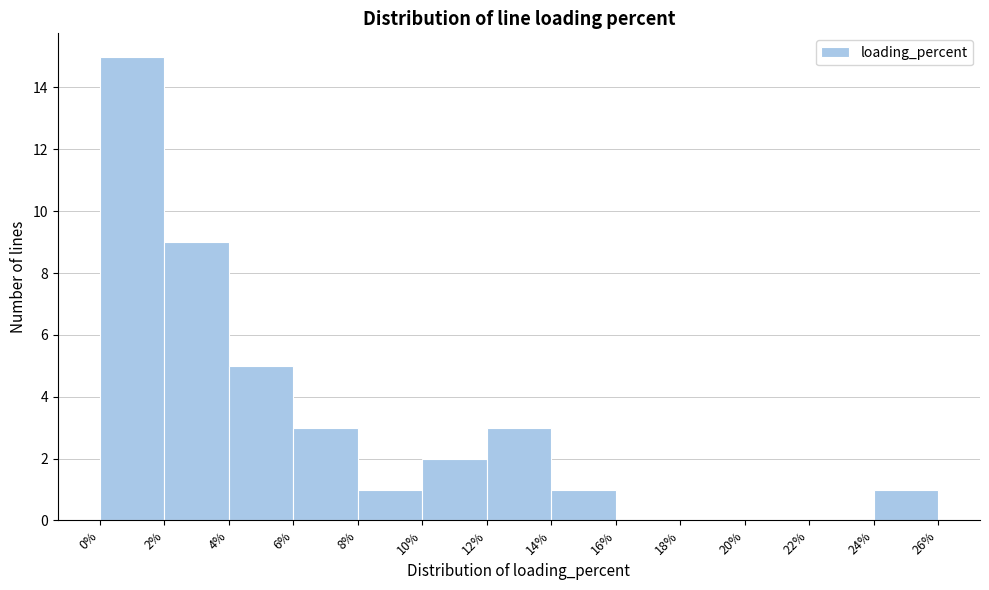

How tall is the bar that spans 0% to 2% on the x-axis? The values are not printed on the chart, so give them approximately, as read against the axis.

15